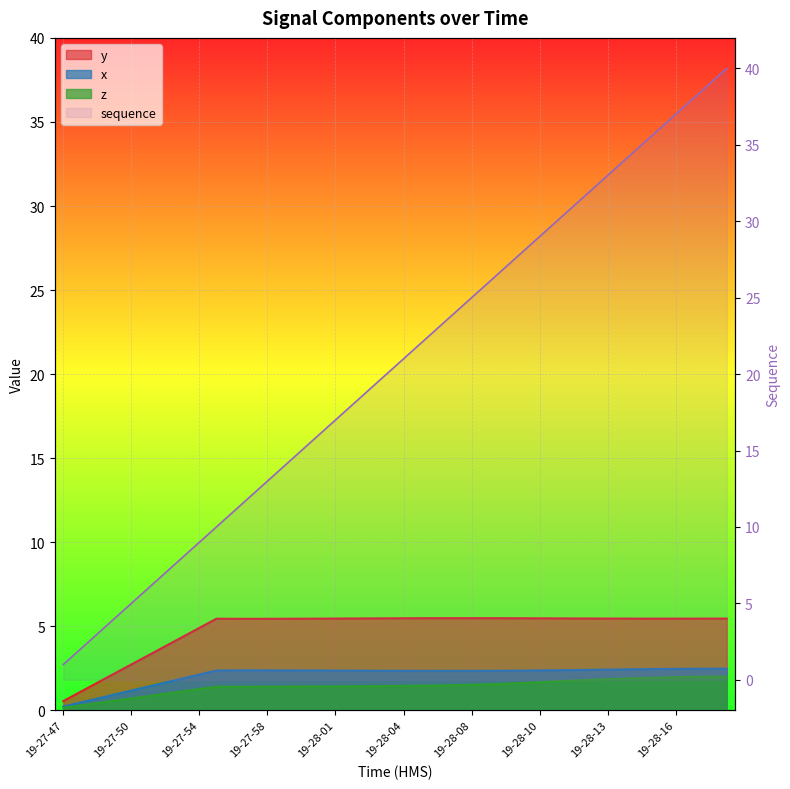

Which series has the widest spread of values?

sequence